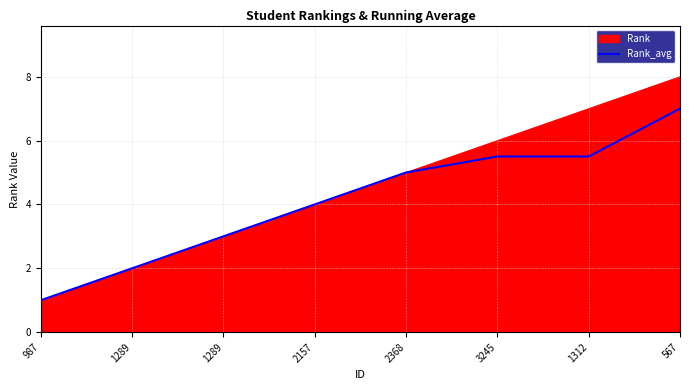

At which category does the chart reach its peak across all series?

567